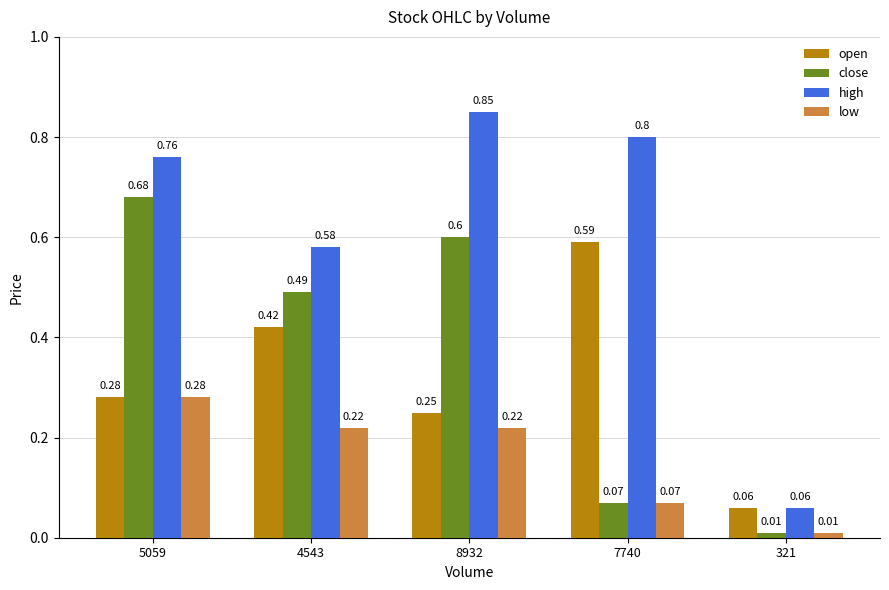

How many bars are there in total?

20